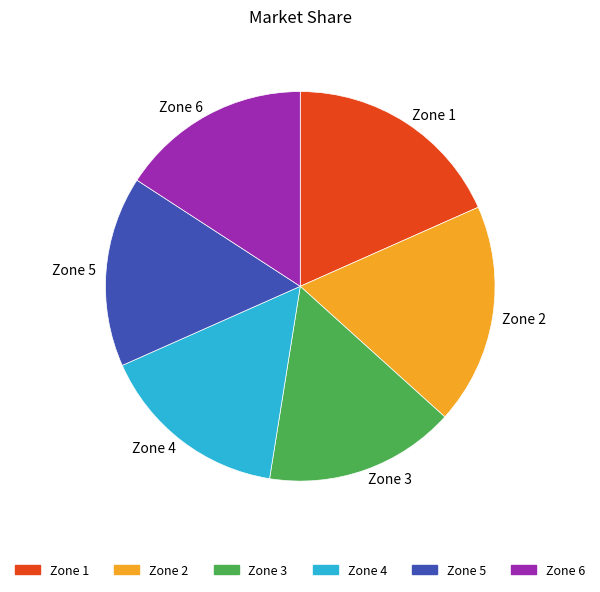

Approximately how many times larger is the value at Zone 4 compared to Zone 1?

0.9